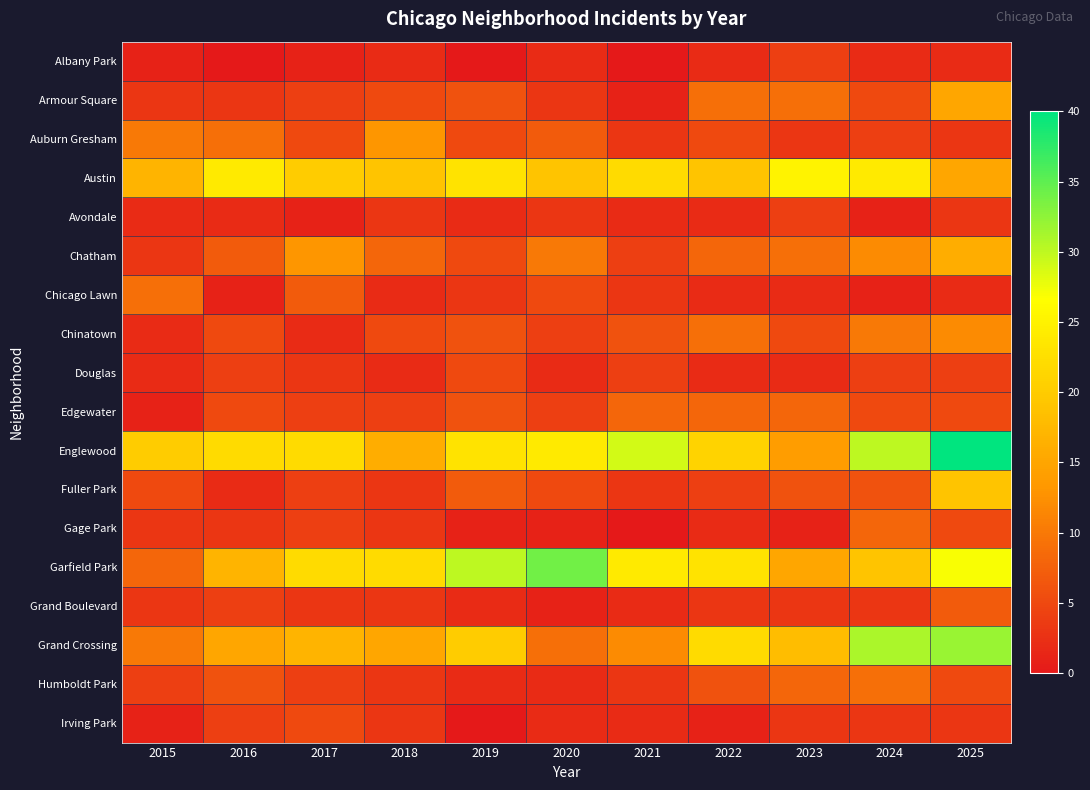

What is the spread (max minus min) of values at 2018?

20